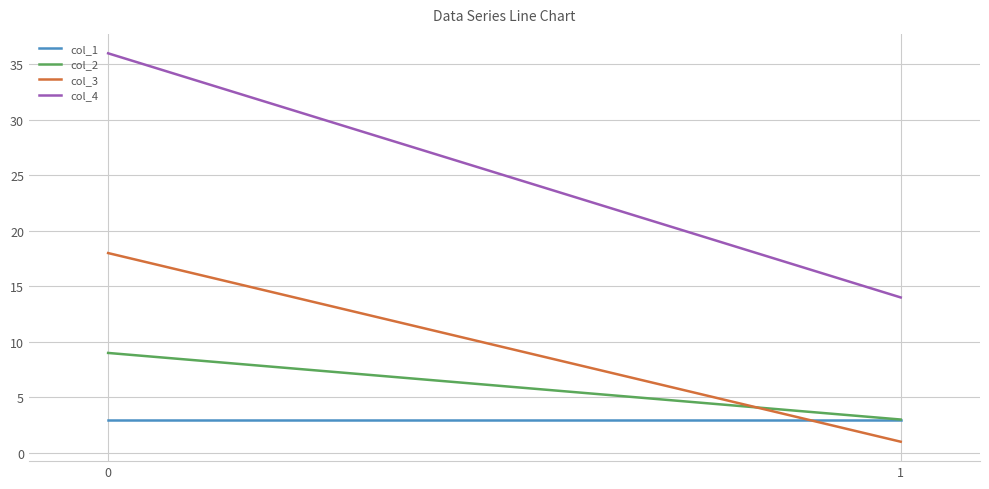

How many distinct data groups are displayed?

4